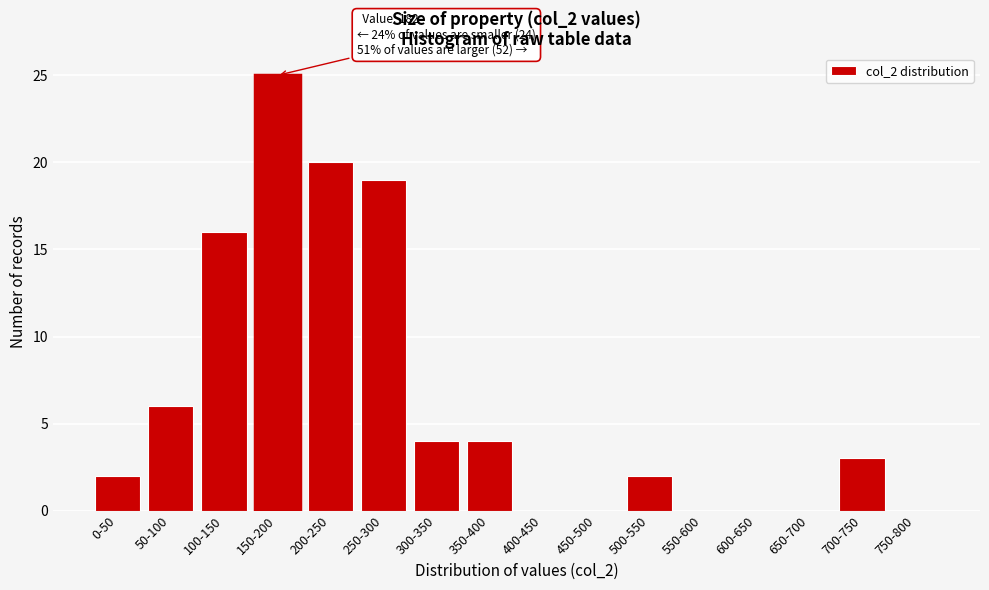

Reading left to right, what are all the values shown in this chart?

0-50=2	50-100=6	100-150=16	150-200=25	200-250=20	250-300=19	300-350=4	350-400=4	400-450=0	450-500=0	500-550=2	550-600=0	600-650=0	650-700=0	700-750=3	750-800=0